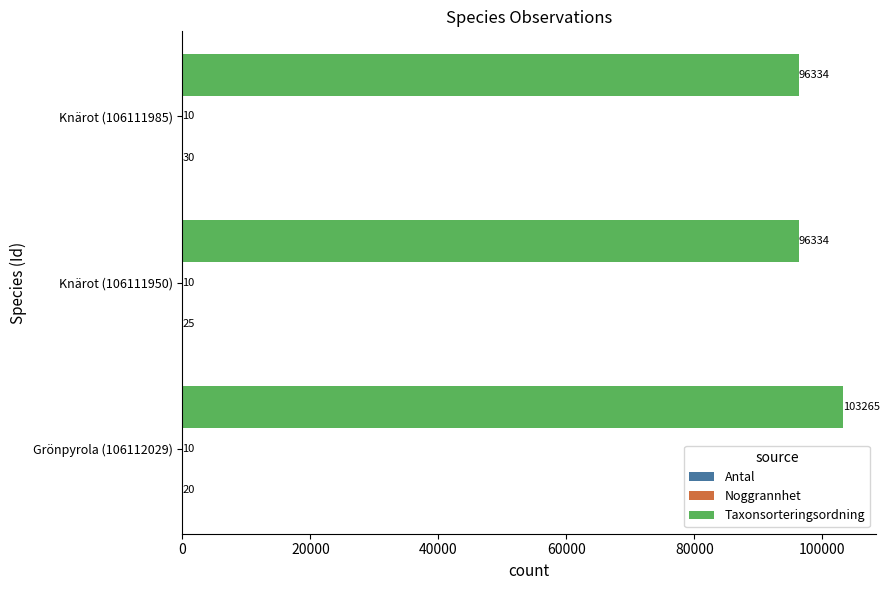

The Taxonsorteringsordning series shows 174623 at Grönpyrola (106112029). True or false?

False